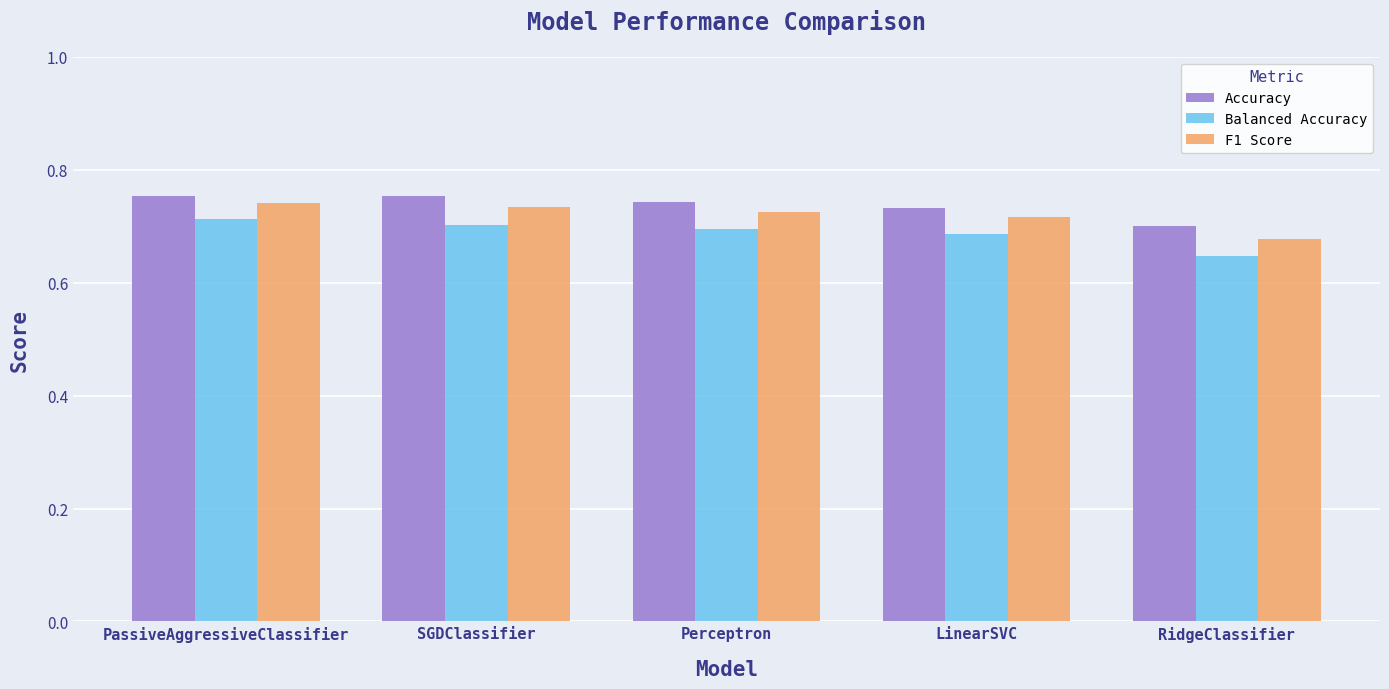

The Accuracy series shows 1.2 at LinearSVC. True or false?

False